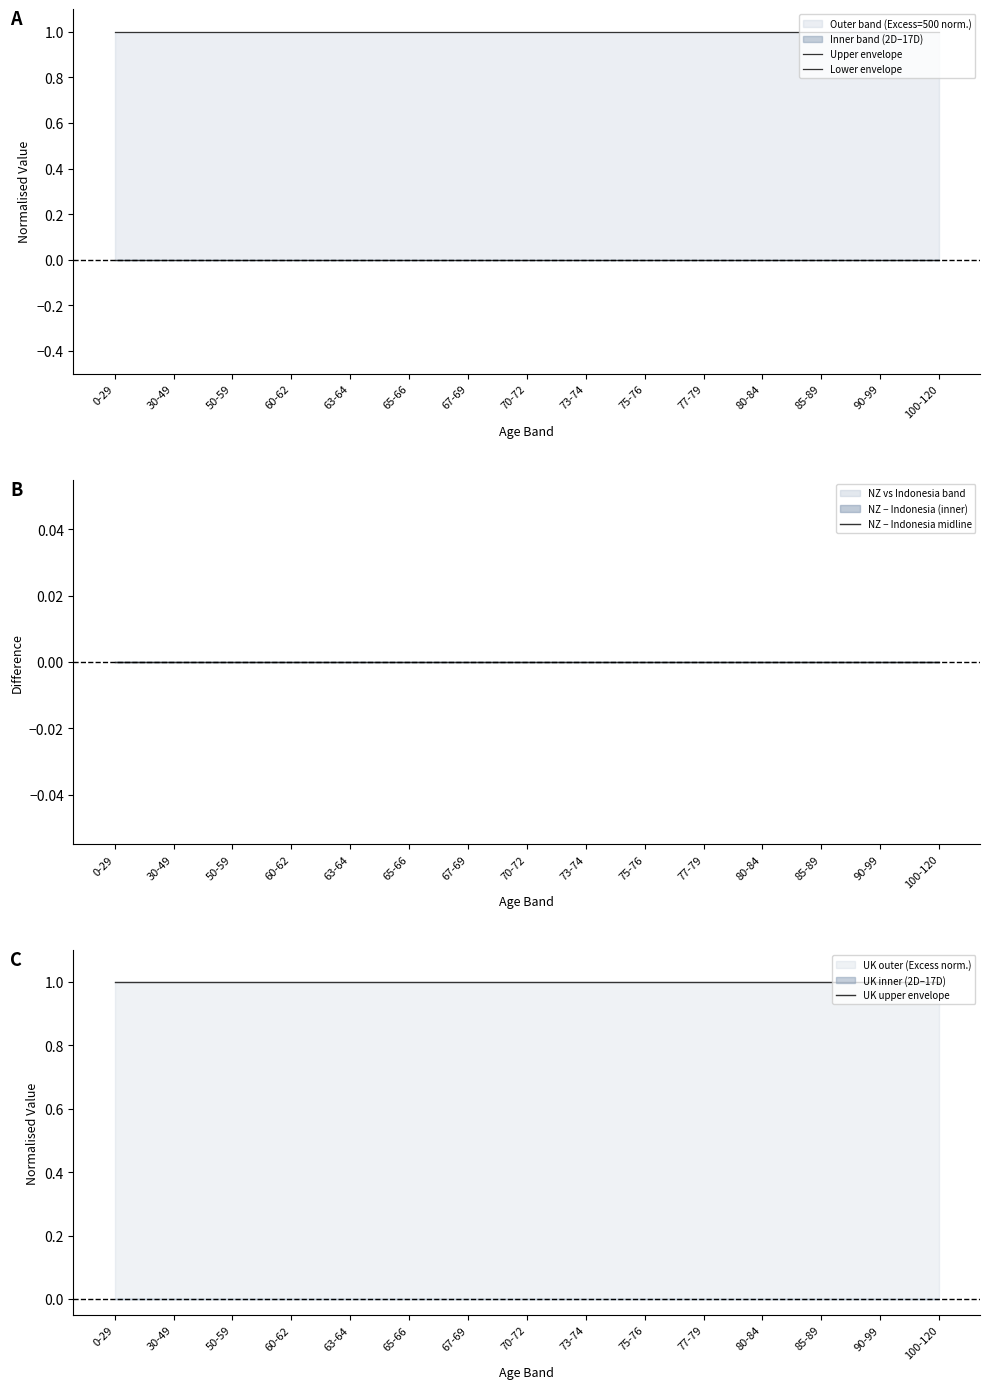

True or false: NZ − Indonesia midline and Lower envelope intersect in this chart.

False